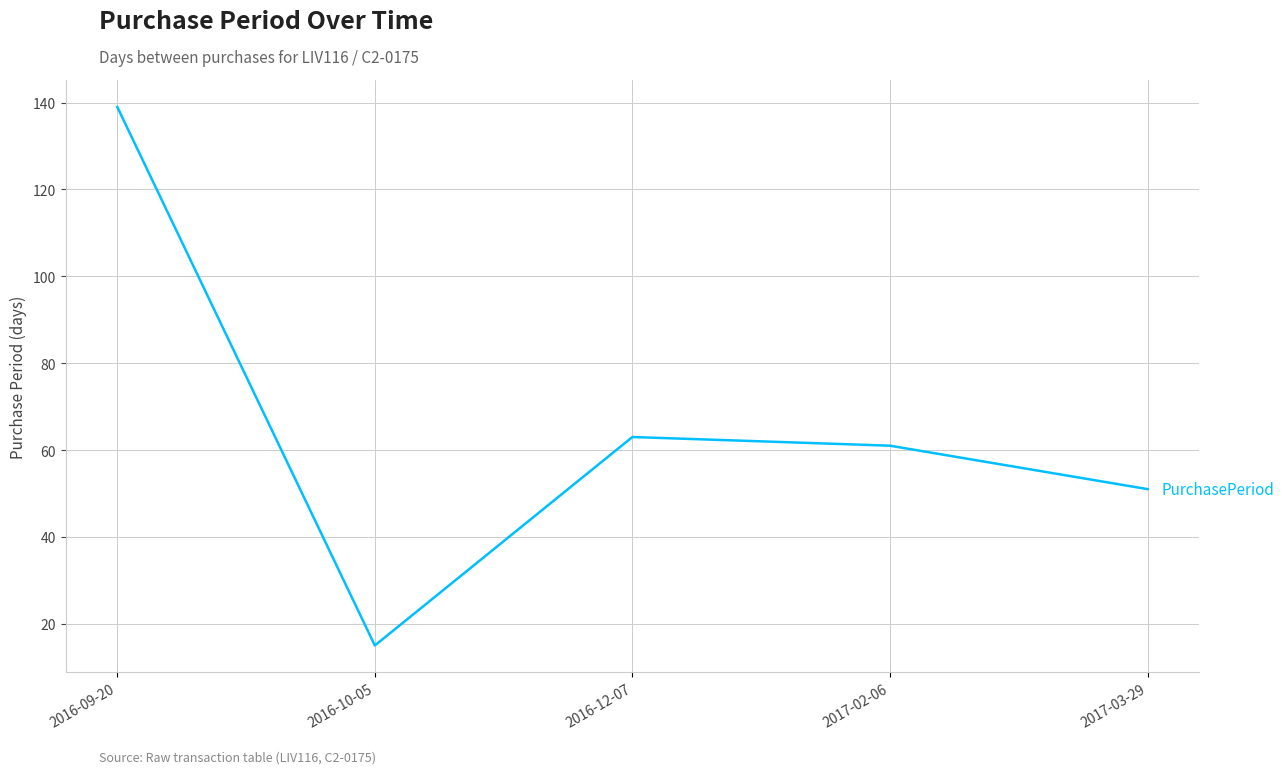

Is it true that the value at 2016-09-20 is 232?

False